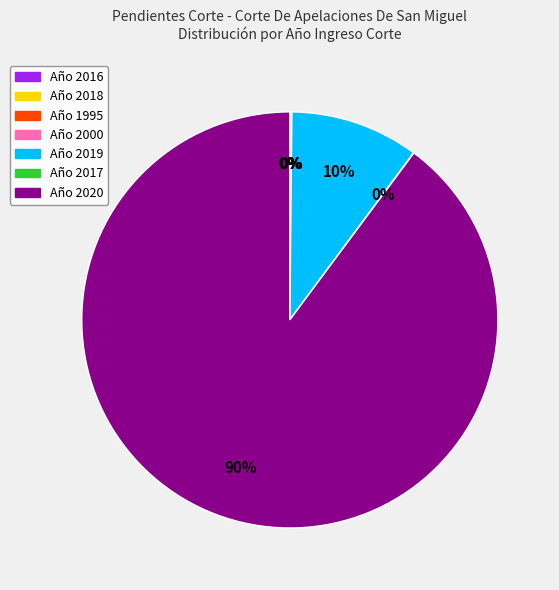

Is there any slice that represents more than half of the pie?

Yes